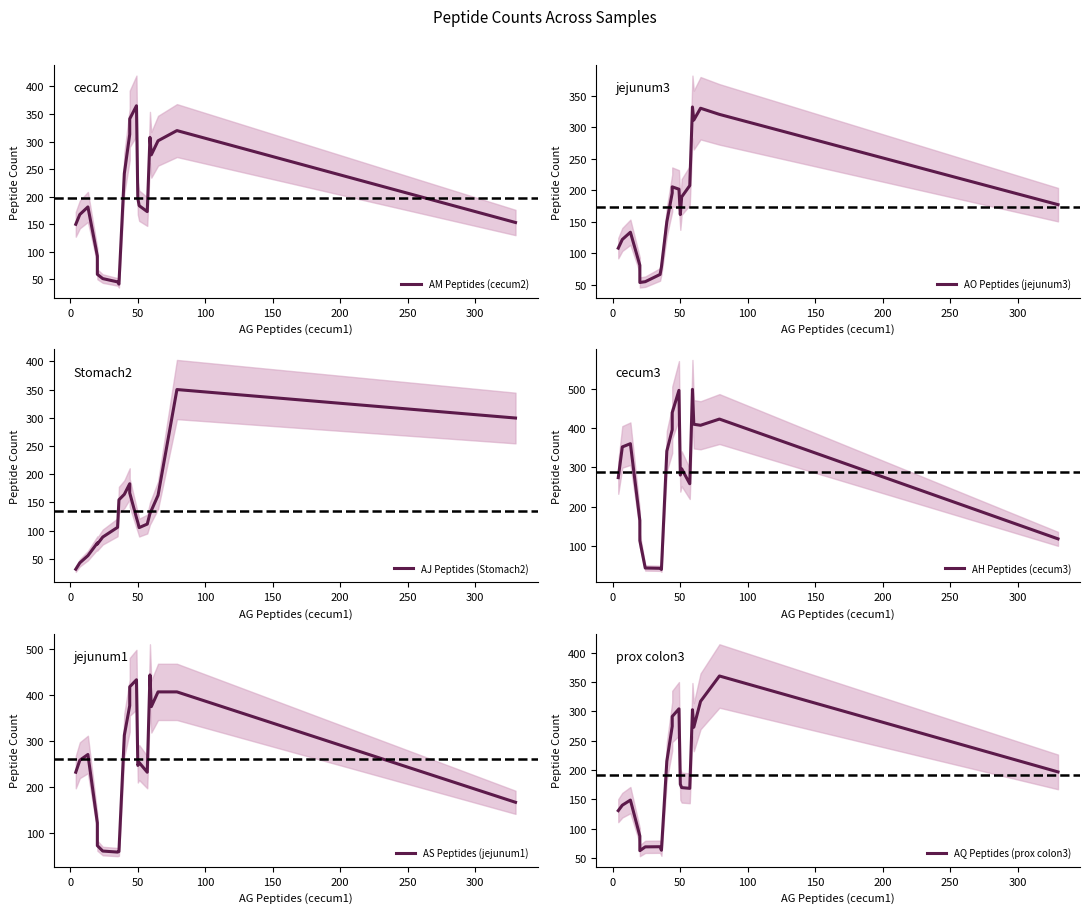

How many interior local peaks does the AM Peptides (cecum2) series have?

4